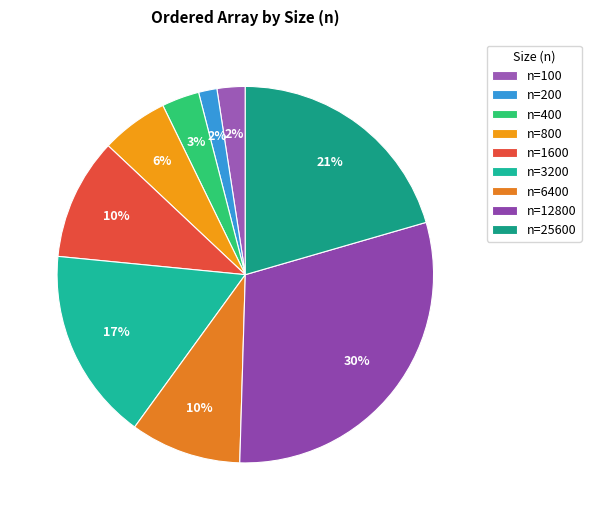

Rank the categories by value from highest to lowest.

12800, 25600, 3200, 1600, 6400, 800, 400, 100, 200